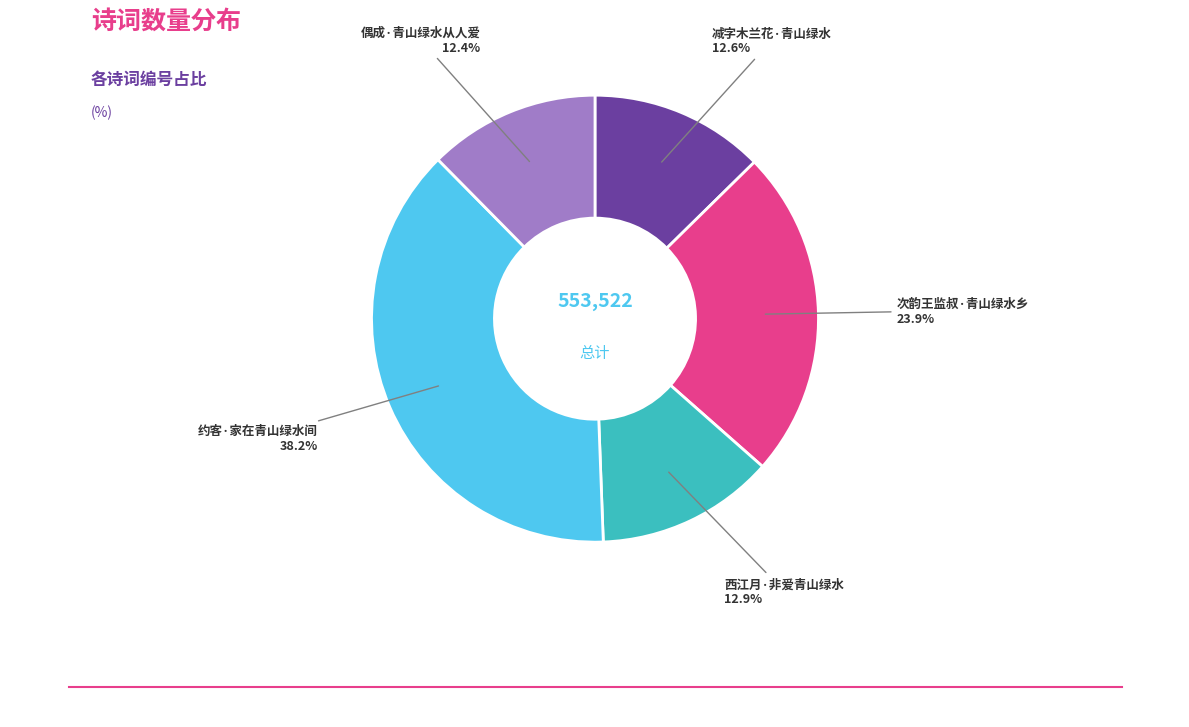

Is there a majority slice in this chart?

No